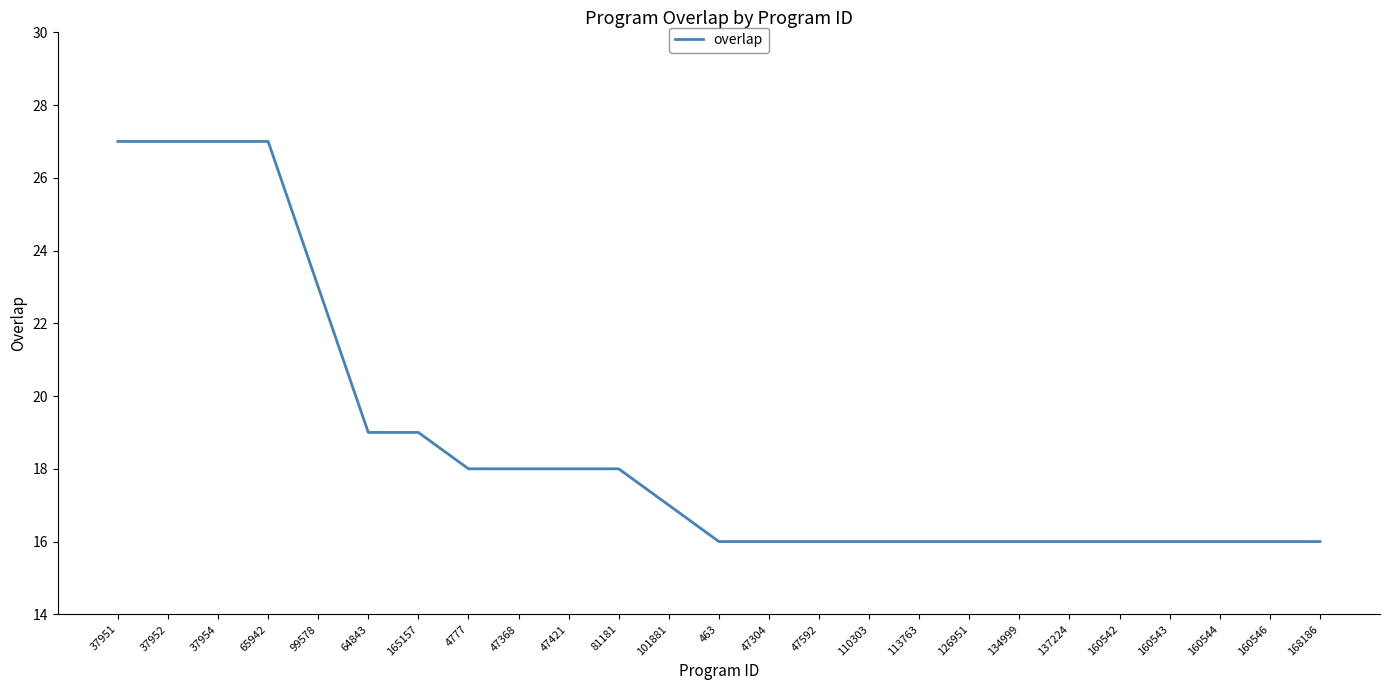

Is it true that the value at 99578 is 15?

False